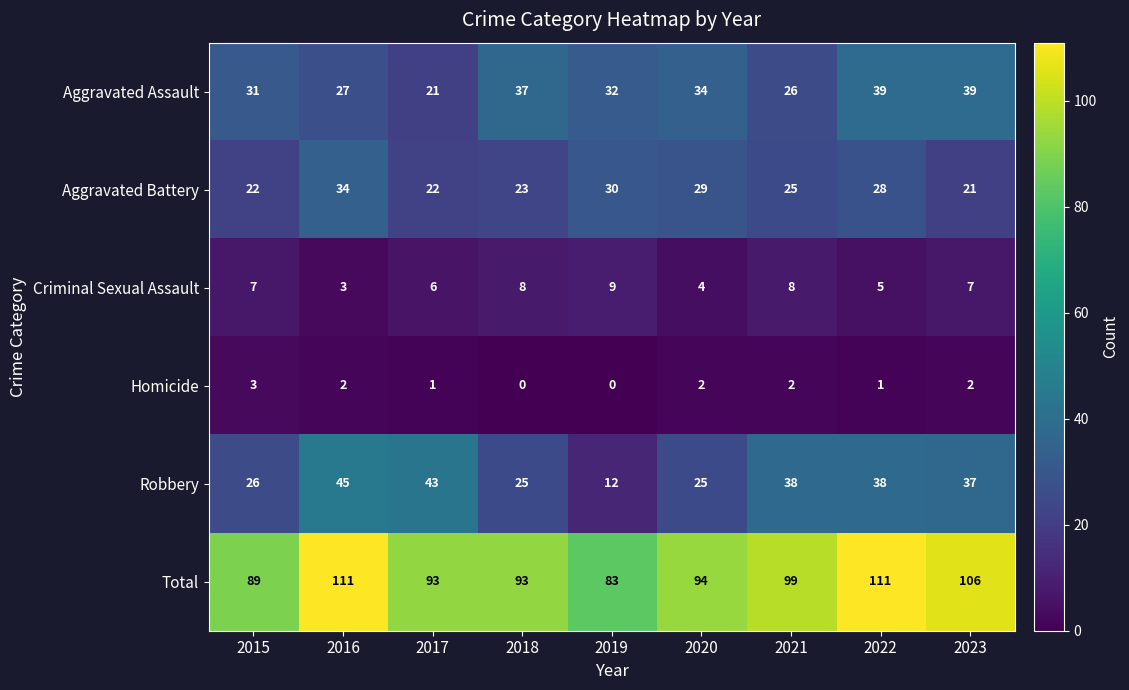

What value does the Robbery series have at 2016, to the nearest 5?

45